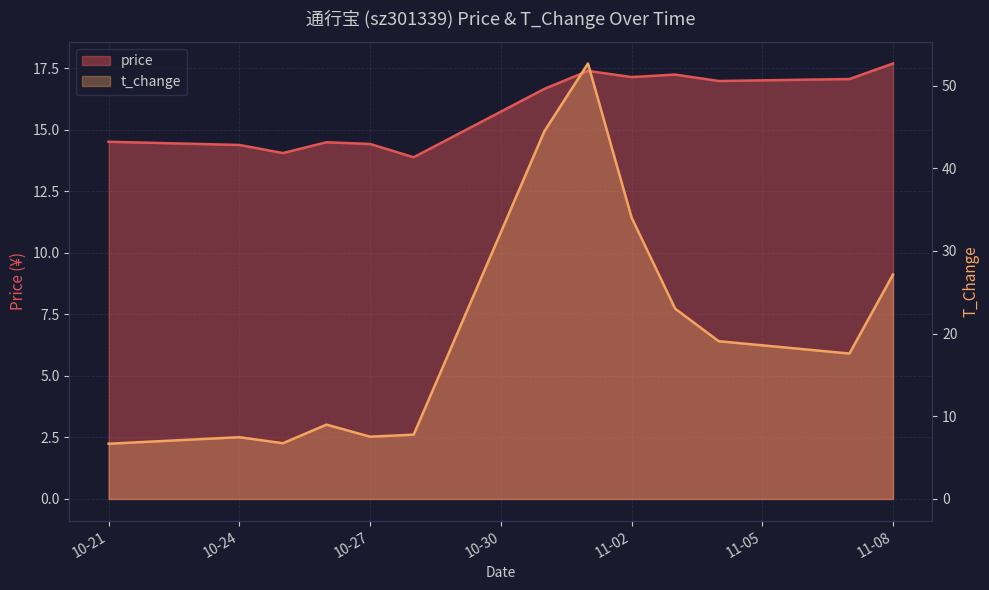

Which series has the widest spread of values?

t_change